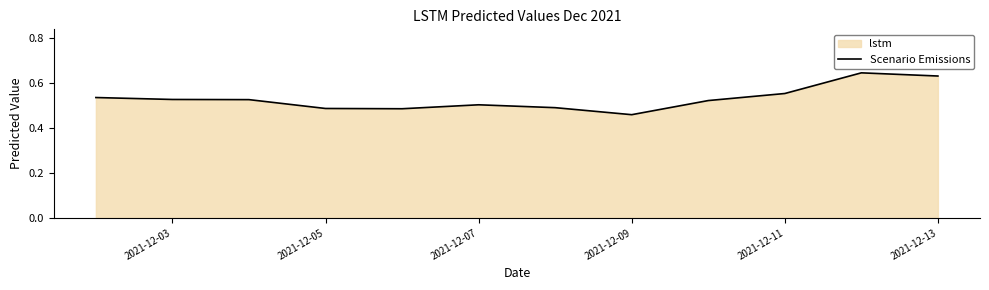

Which label corresponds to the smallest value in the chart?

2021-12-09